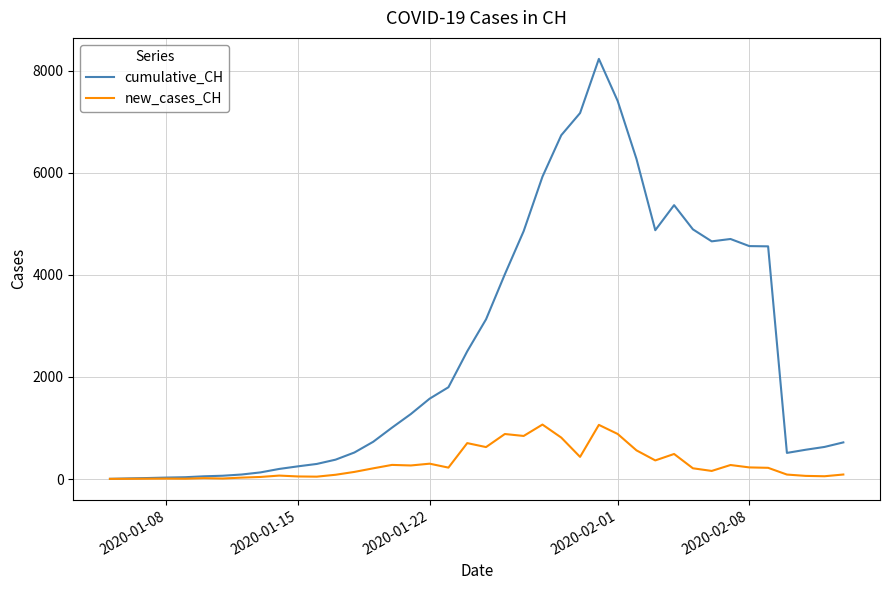

Which series has the widest spread of values?

cumulative_CH